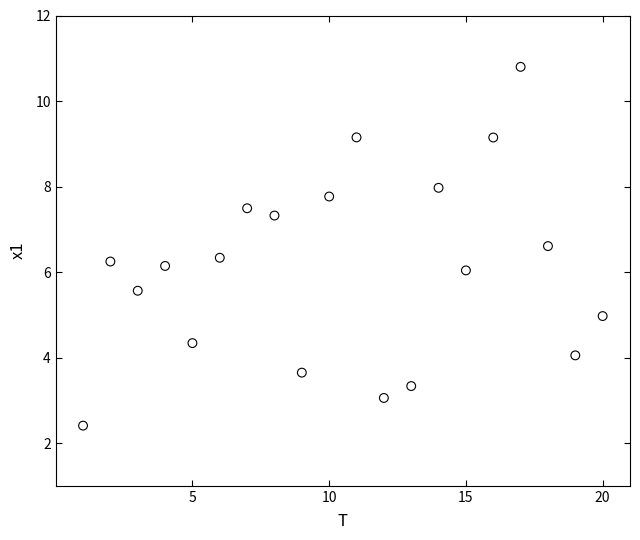

What is the range of Y values (max minus min)?

8.4